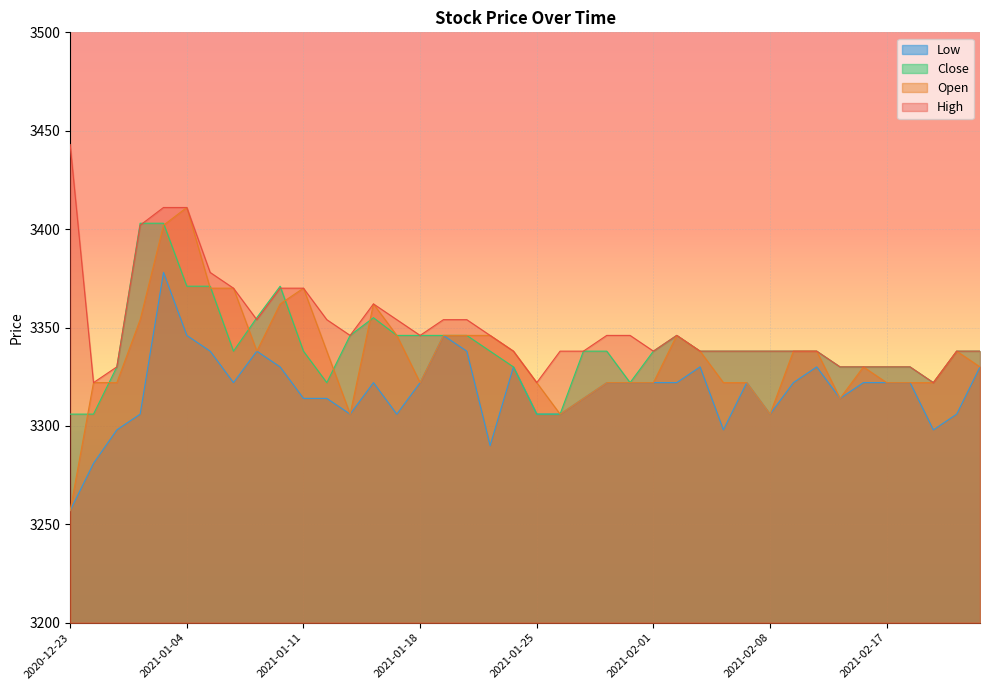

What is the spread (max minus min) of values at 2020-12-30?

33